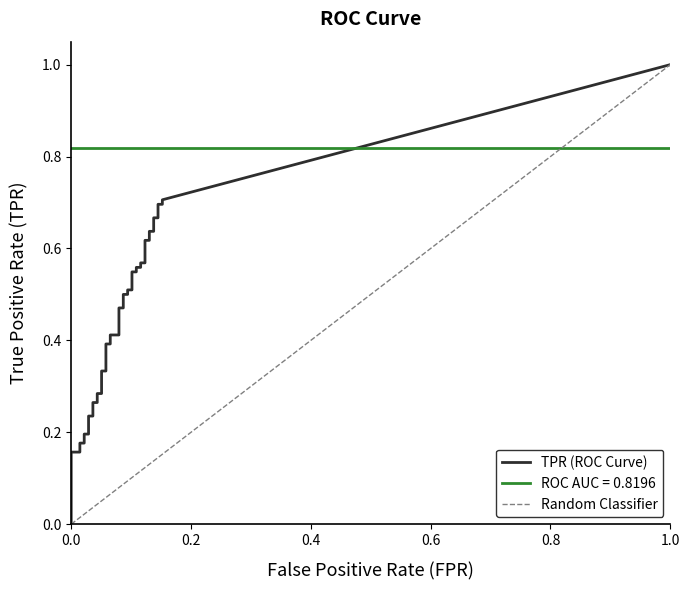

Between 6 and 3, which is larger?

6